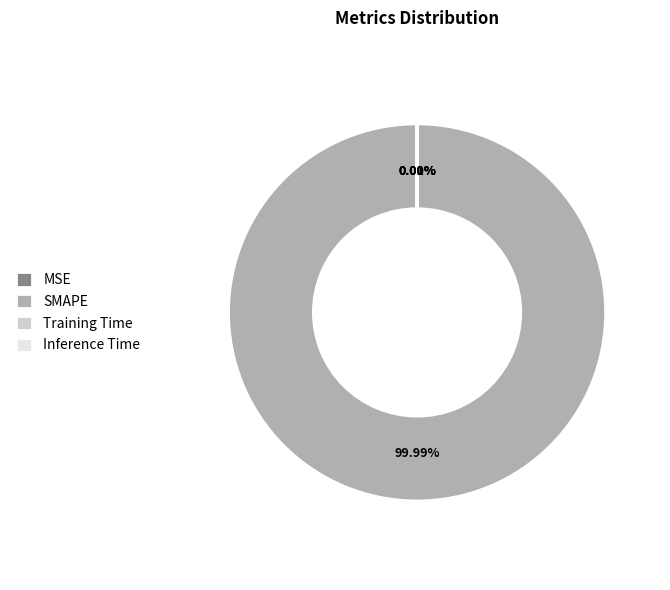

Which category accounts for the majority?

SMAPE